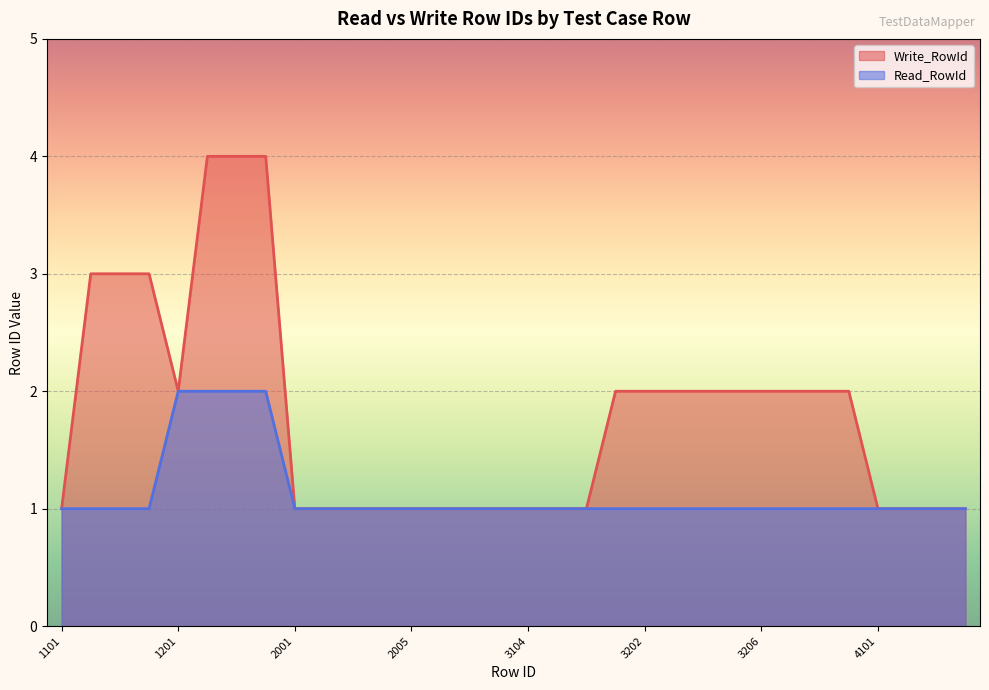

In Write_RowId, how many points are lower than both neighbors (excluding endpoints)?

1